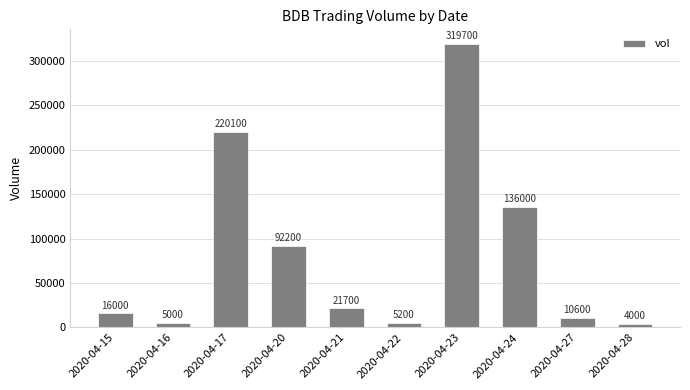

Are the bars grouped side by side (vs. stacked)?

No